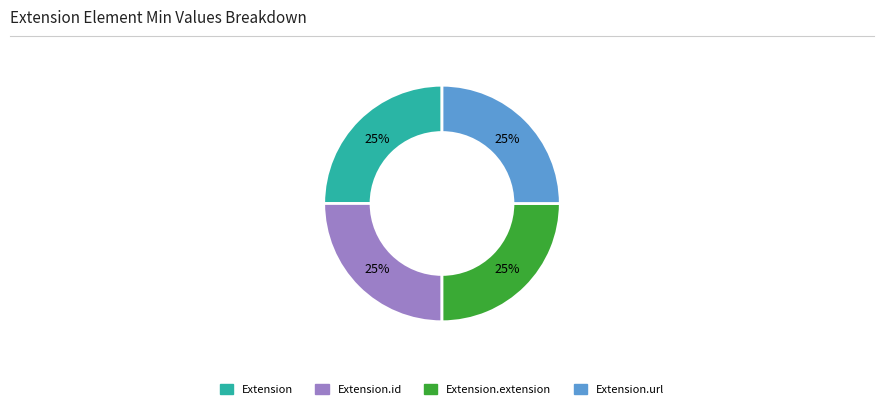

Does any single category account for the majority?

No